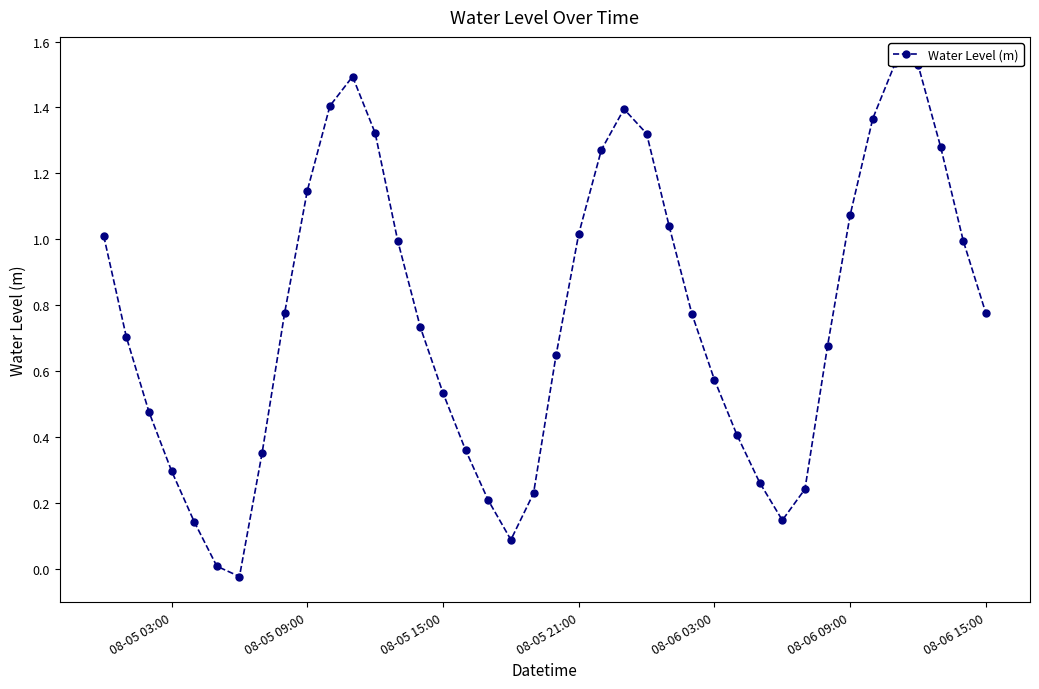

What is the average value?

0.8